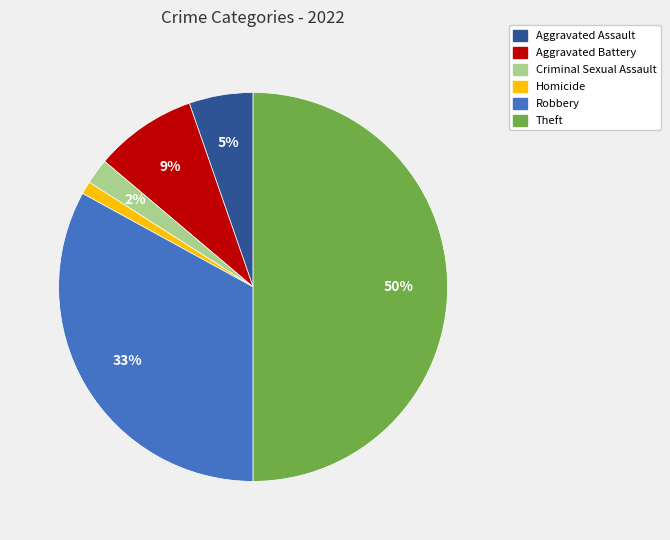

Count the number of slices in the pie.

6